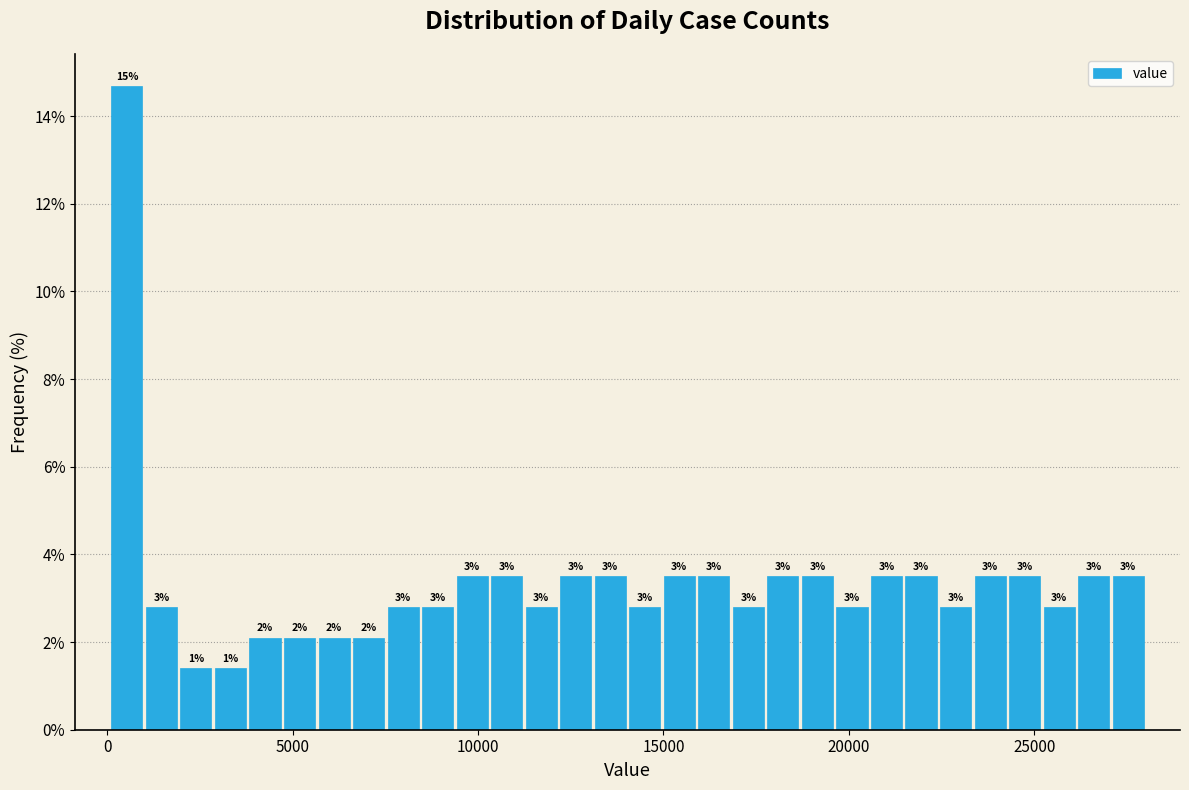

Read against the x-axis, roughly where is the centre of the tallest bar?

500